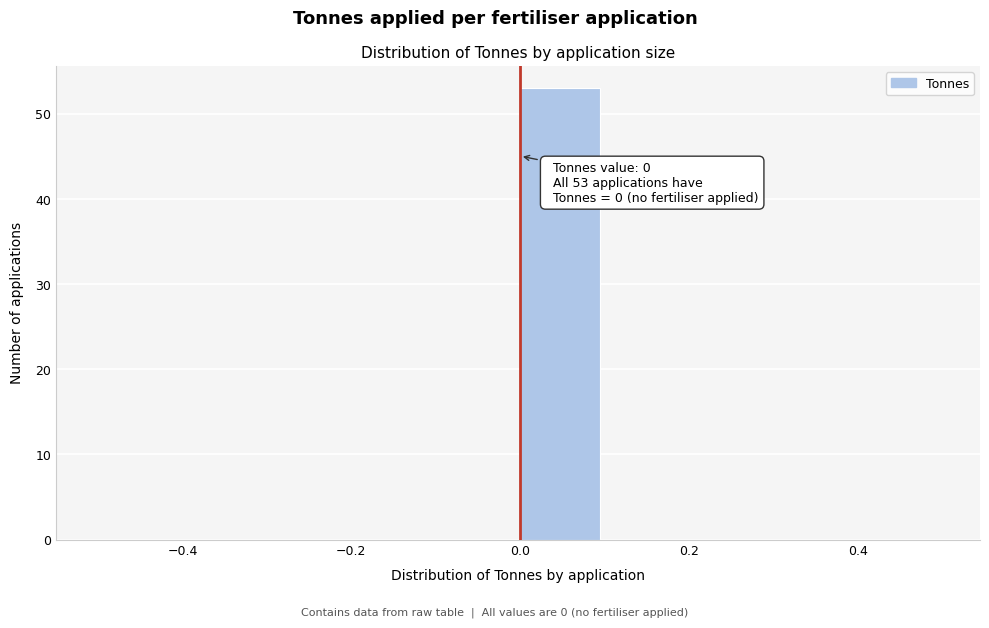

Over which range of the x-axis is the bar tallest?

0.0 to 0.1